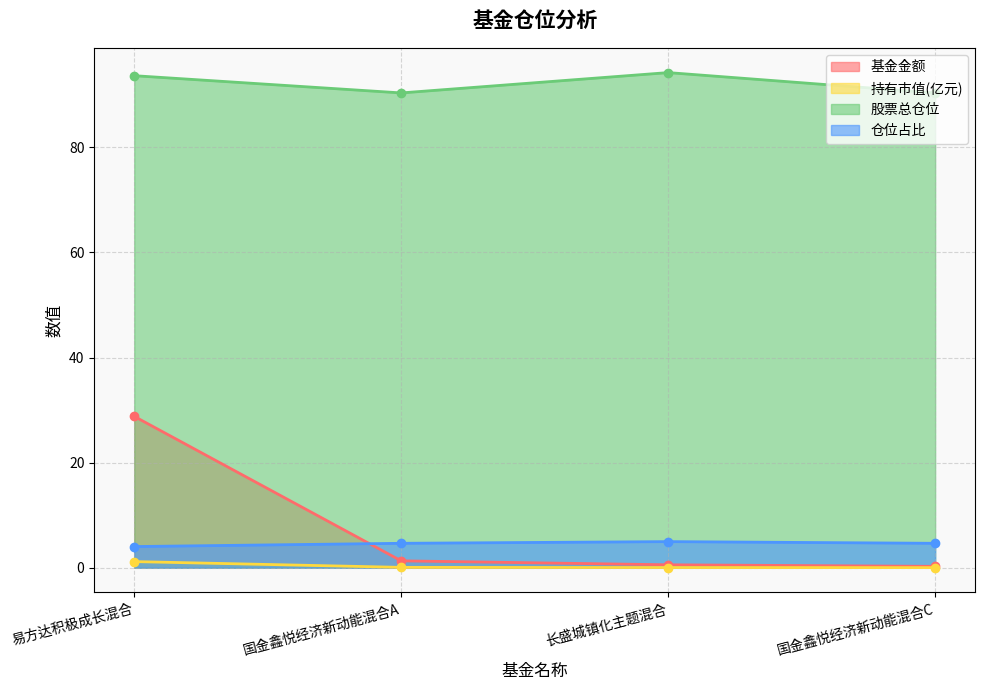

What is the label of the 3rd point from the left?

长盛城镇化主题混合